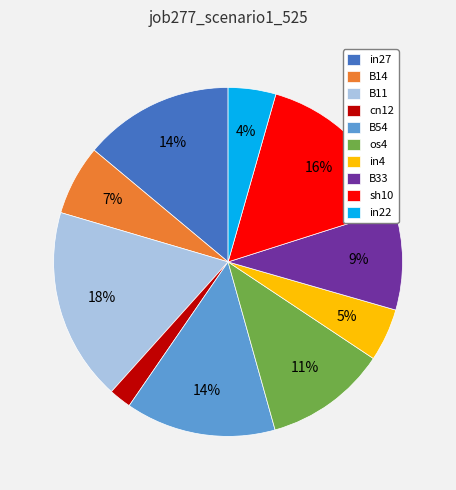

Does any single category account for the majority?

No